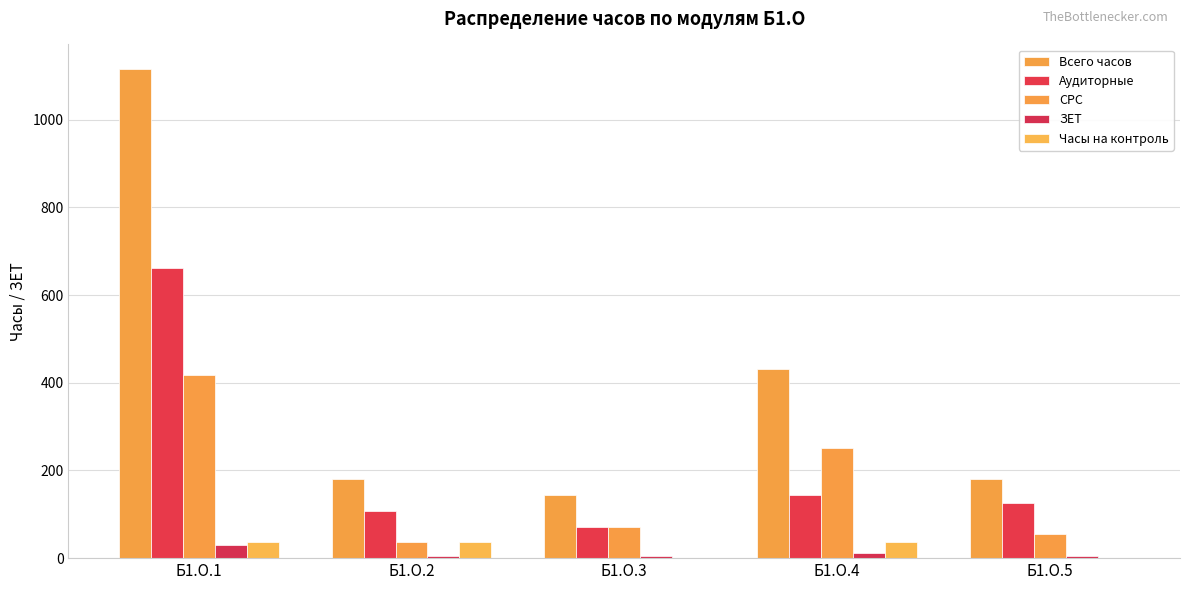

Which series has the widest spread of values?

Всего часов